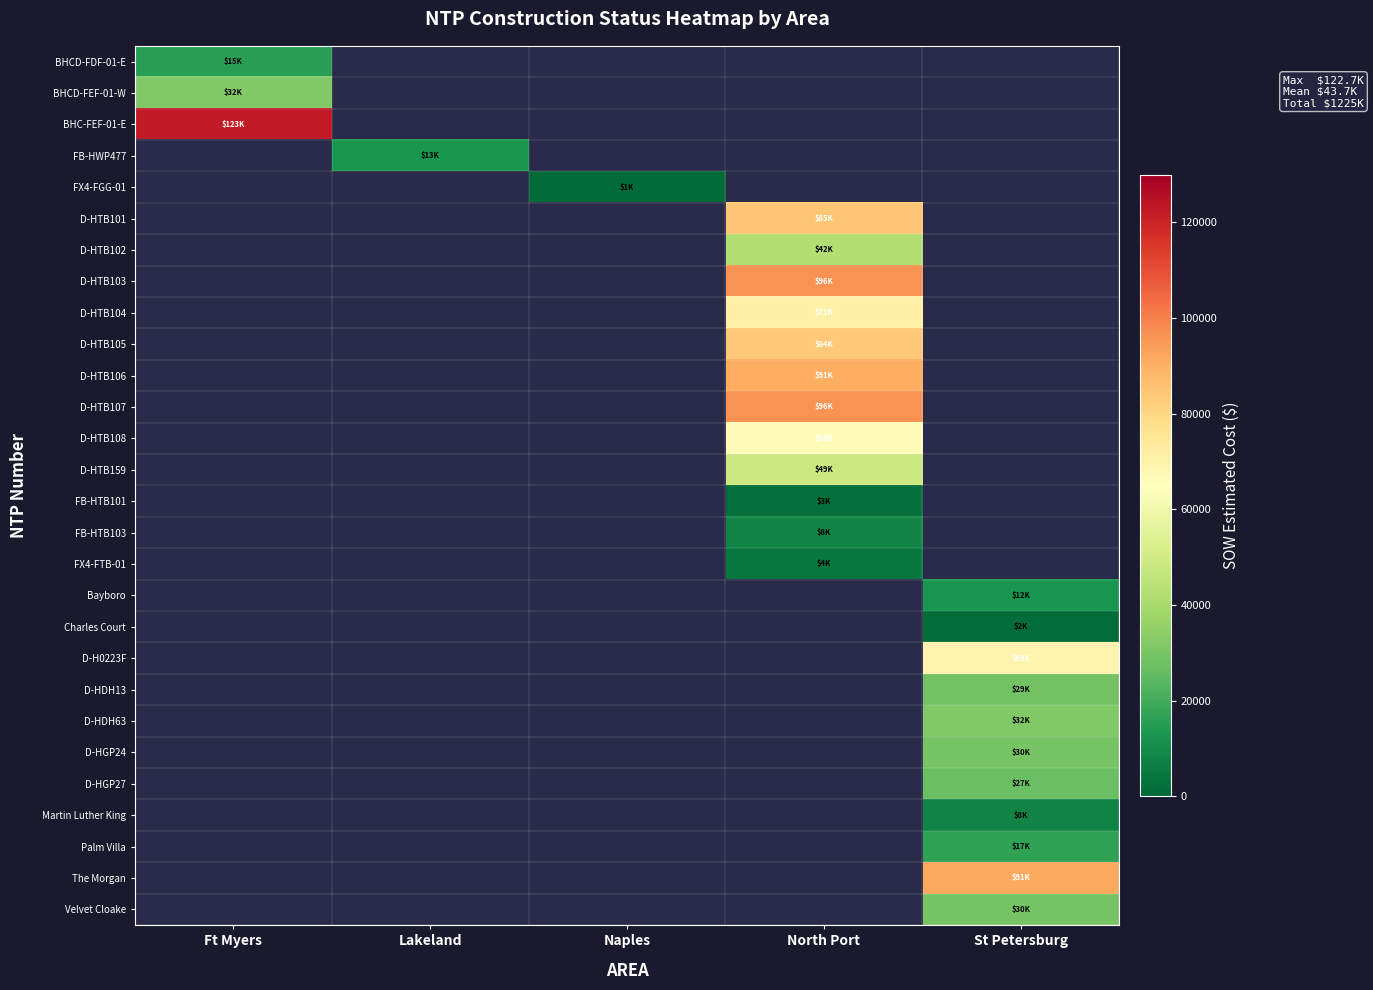

List the labels in order of D-HTB106 value, smallest first.

Ft Myers, Lakeland, Naples, North Port, St Petersburg